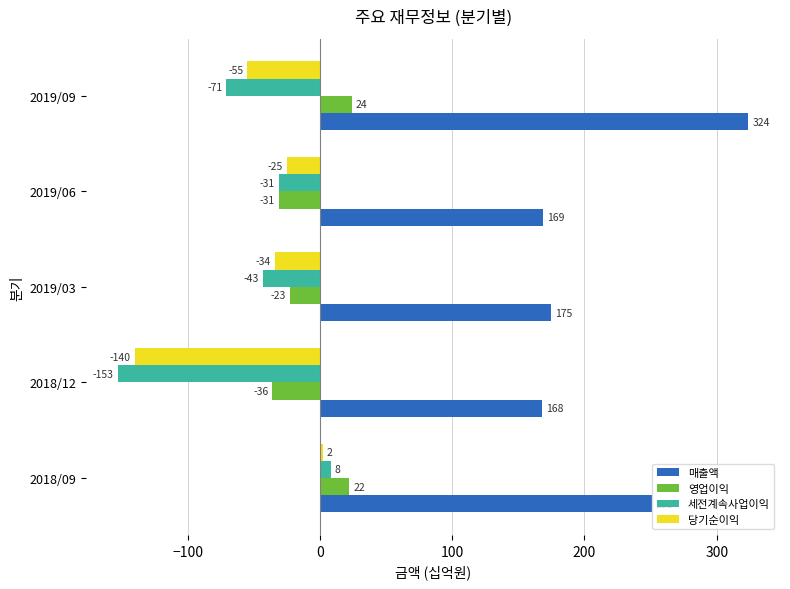

Which series changed the most between 2018/09 and 2019/09?

세전계속사업이익